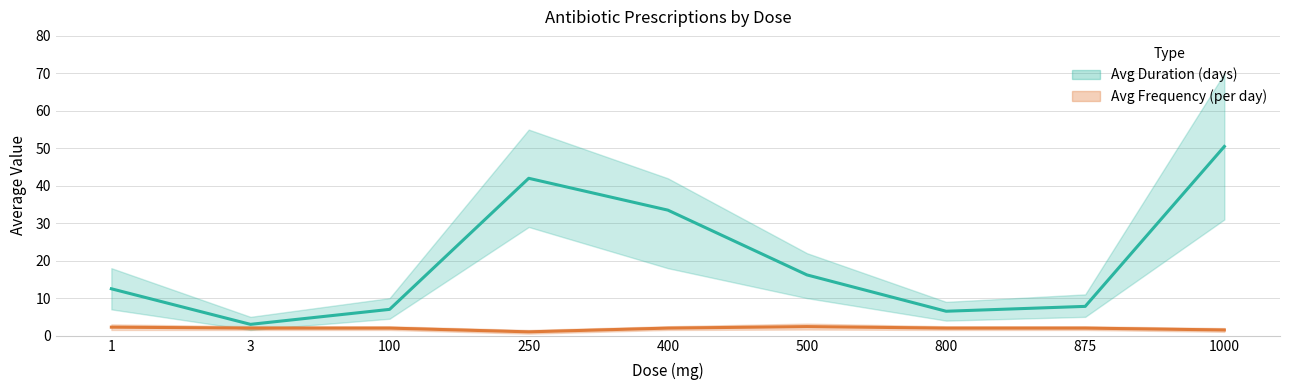

What is the value of the Avg Frequency (per day) point at the 8th from the left?

2.0